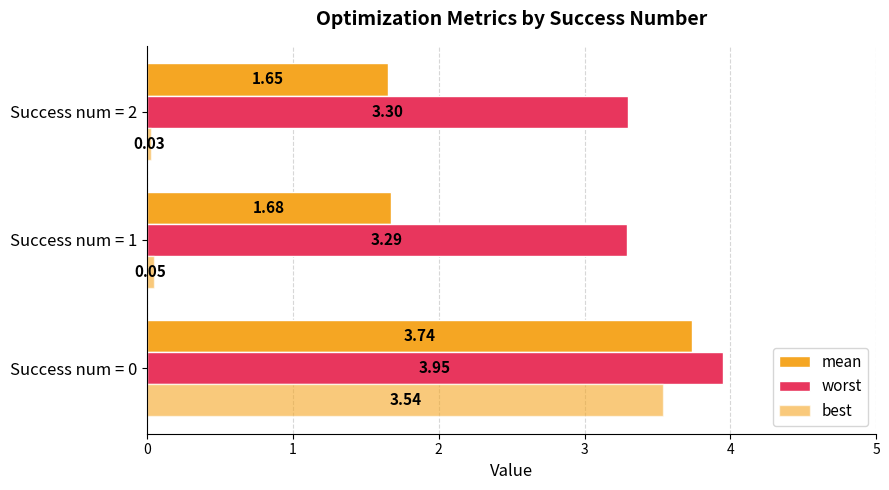

Rank the series by their average value, from lowest to highest.

best, mean, worst